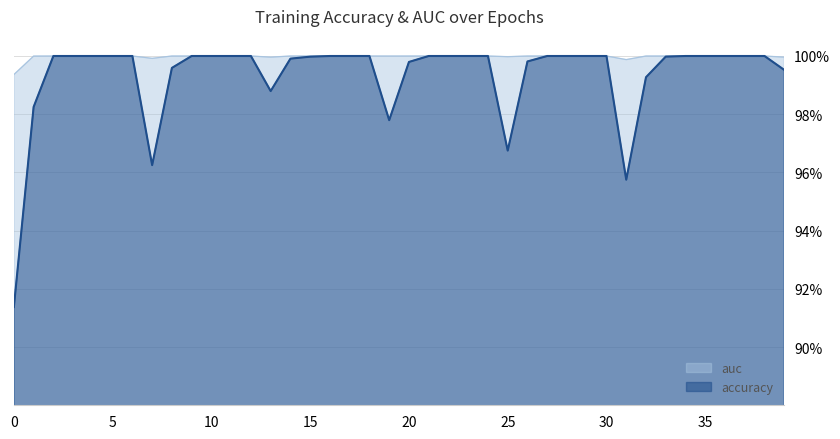

What is the value of the accuracy point at the 22nd from the left?

1.0